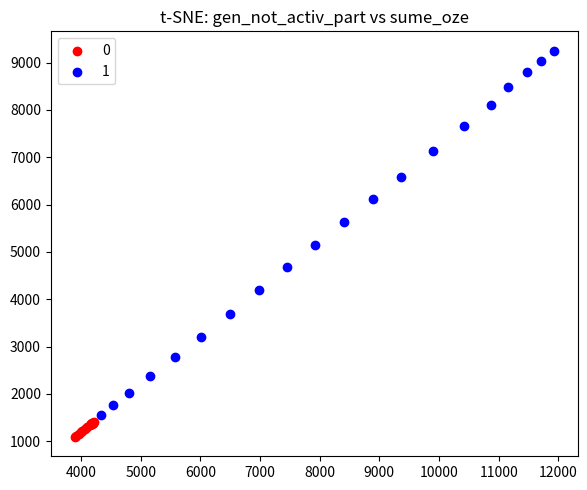

What are all the series names shown in the legend?

0, 1